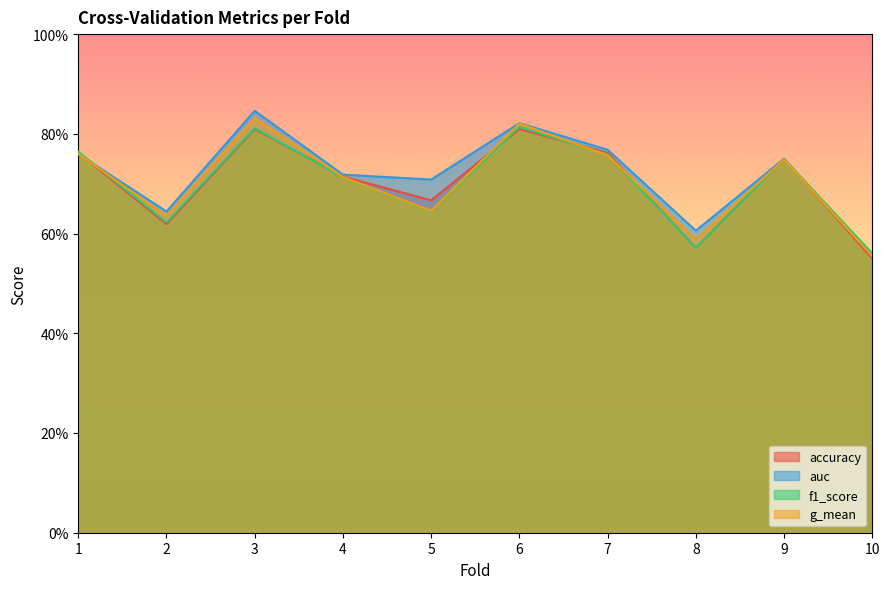

Is it true that g_mean equals 0.4 at 6?

False